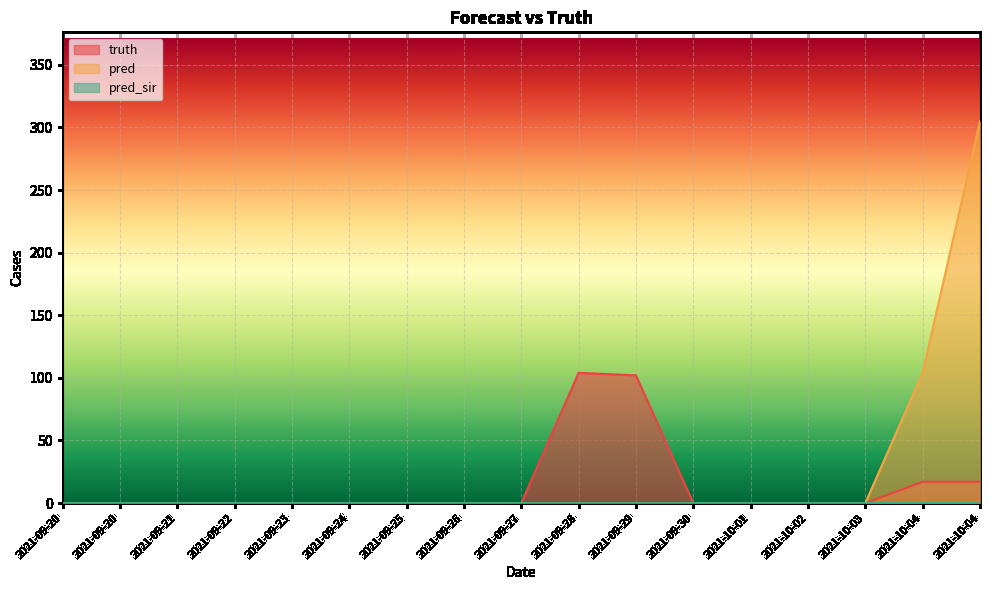

Reading right to left, extract all data points from this chart.

truth: 2021-10-04=17	2021-10-04=17	2021-10-03=0	2021-10-02=0	2021-10-01=0	2021-09-30=0	2021-09-29=102	2021-09-28=104	2021-09-27=0	2021-09-26=0	2021-09-25=0	2021-09-24=0	2021-09-23=0	2021-09-22=0	2021-09-21=0	2021-09-20=0	2021-09-20=0
pred: 2021-10-04=305	2021-10-04=104	2021-10-03=0	2021-10-02=0	2021-10-01=0	2021-09-30=0	2021-09-29=0	2021-09-28=0	2021-09-27=0	2021-09-26=0	2021-09-25=0	2021-09-24=0	2021-09-23=0	2021-09-22=0	2021-09-21=0	2021-09-20=0	2021-09-20=0